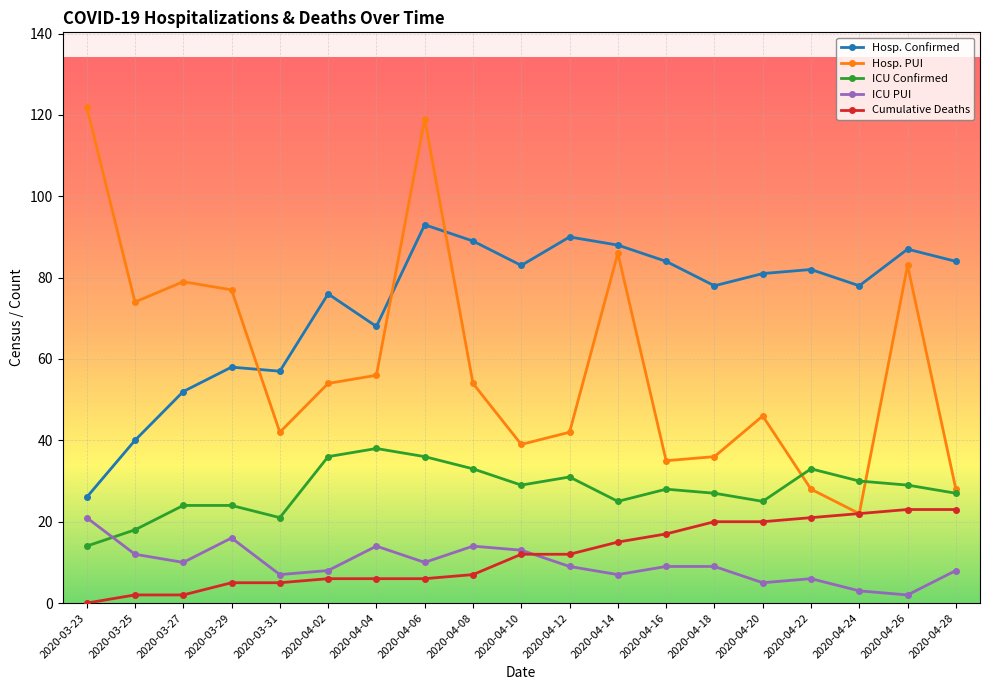

What is the difference between the highest and lowest values at 2020-03-29?

72